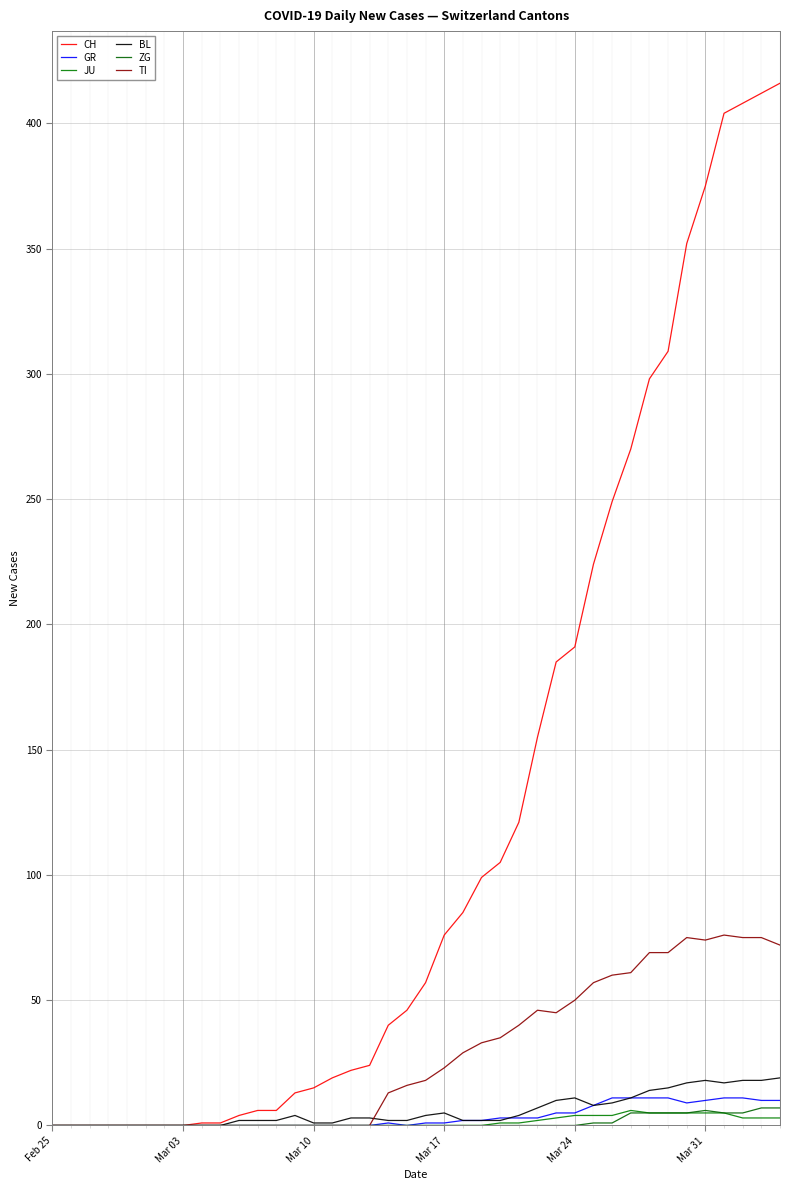

Count the ZG values in the range 0 to 1.

31